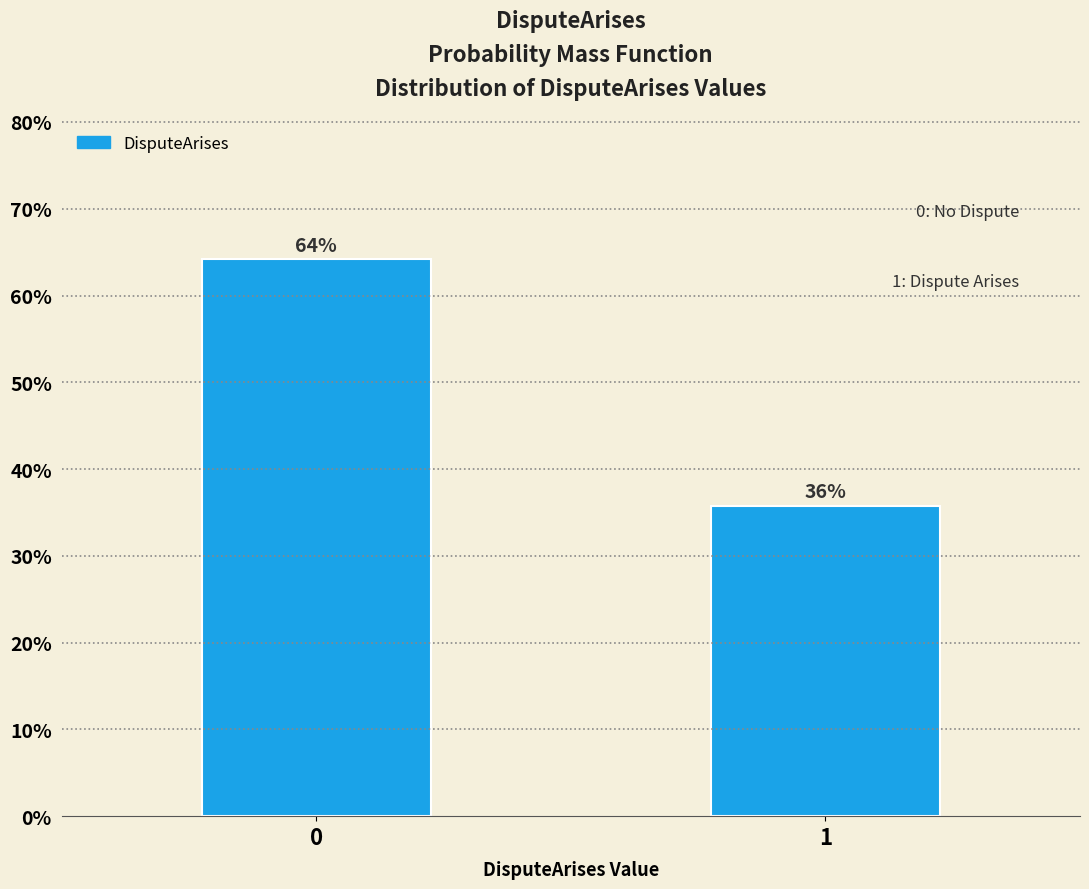

What value does the data have at 0?

64.2